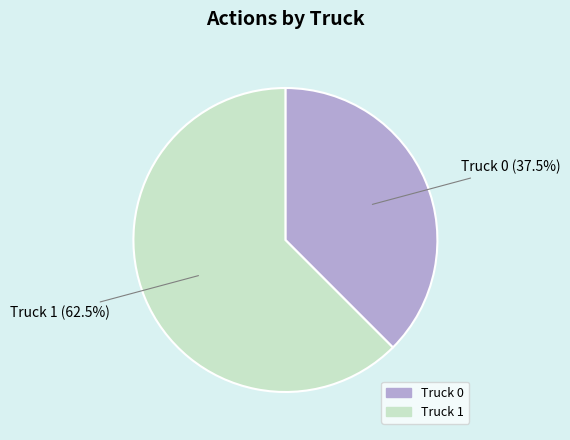

Does any single category account for the majority?

Yes